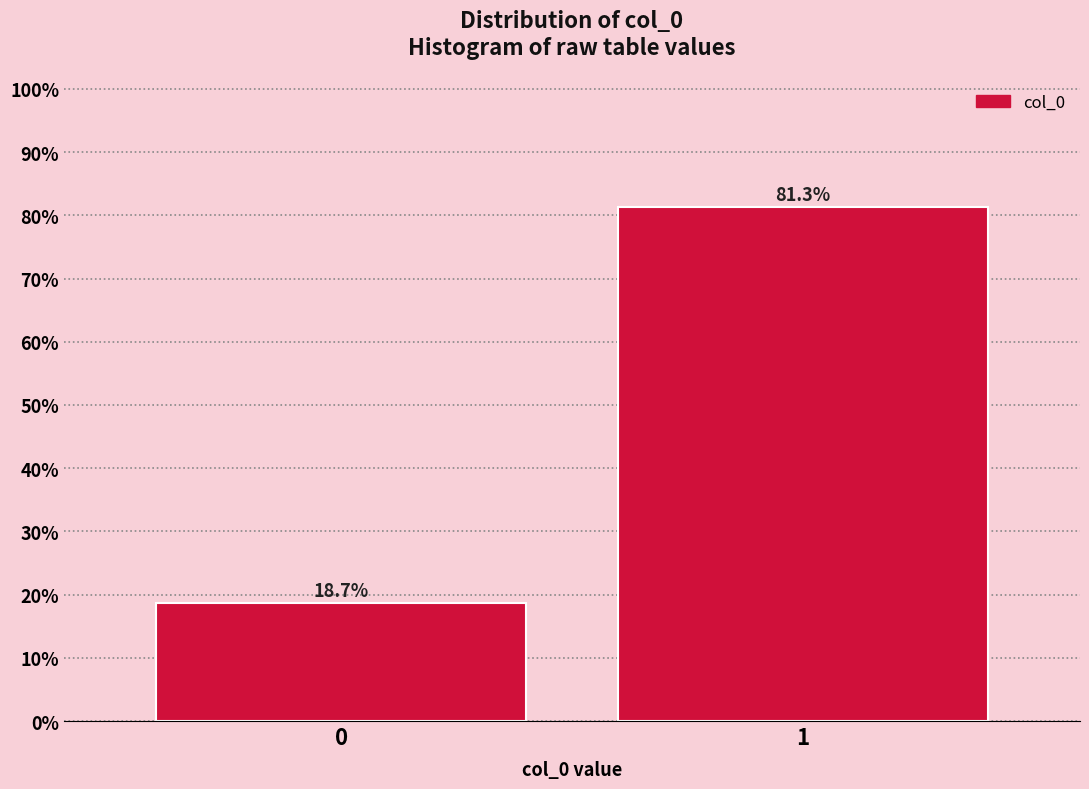

Reading left to right, extract all data points from this chart.

0=18.7	1=81.3